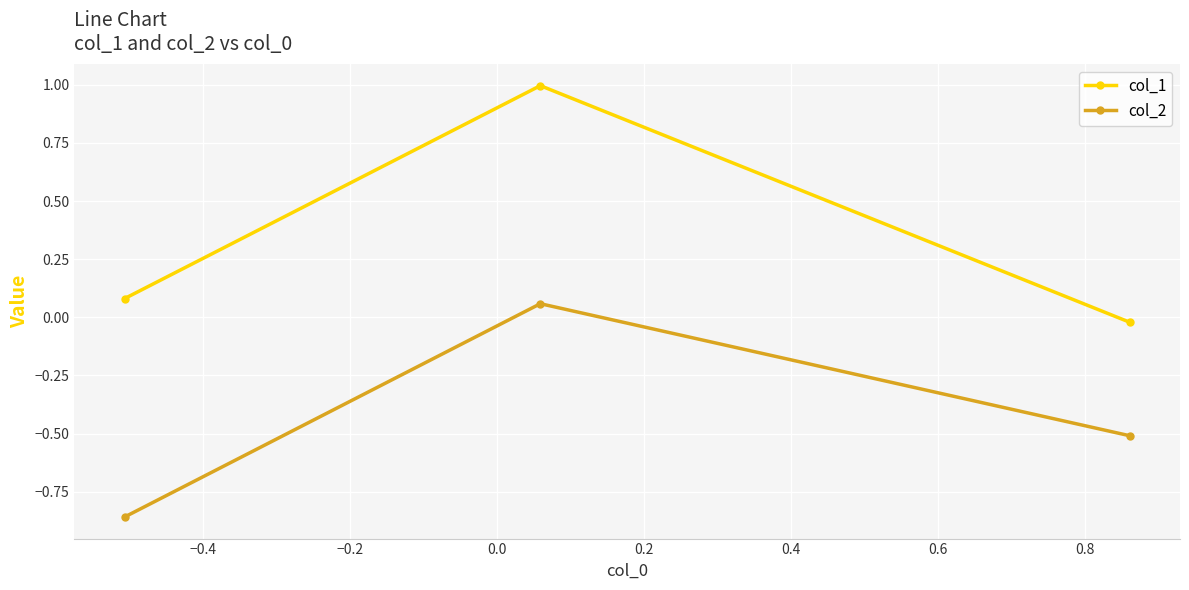

Rank the series by their maximum value, from highest to lowest.

col_1, col_2